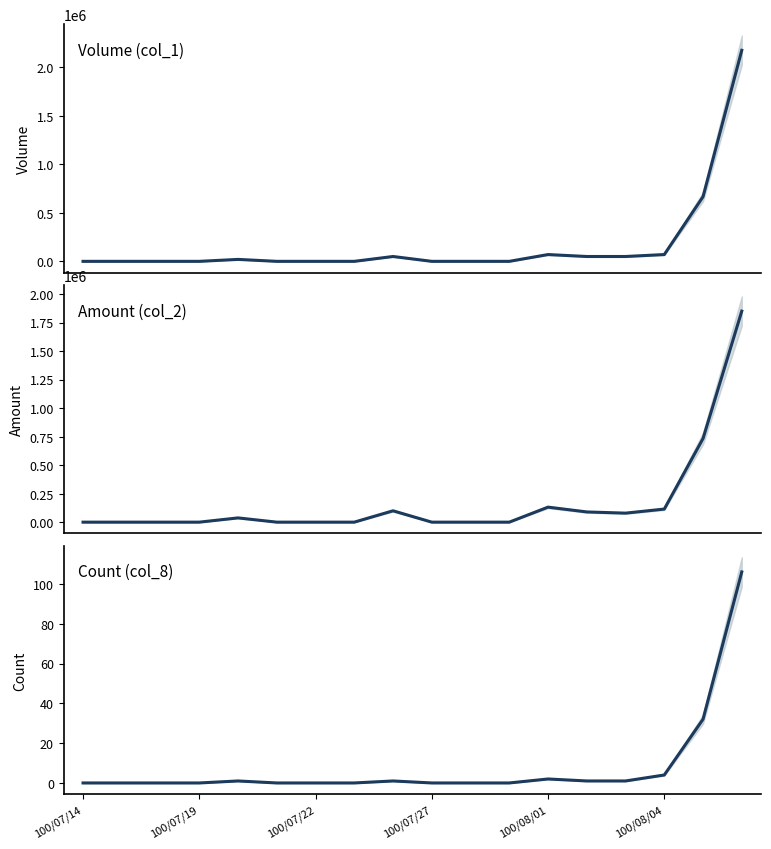

What is the difference between the maximum and minimum values in the Volume (col_1) series?

2177000